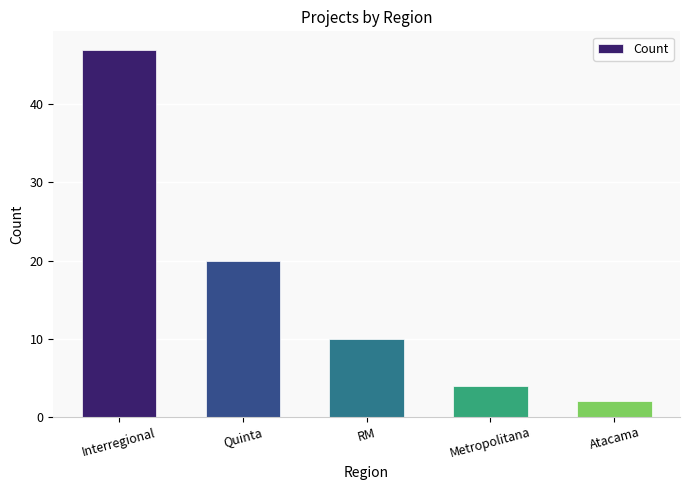

Which category has the highest value across all series?

Interregional